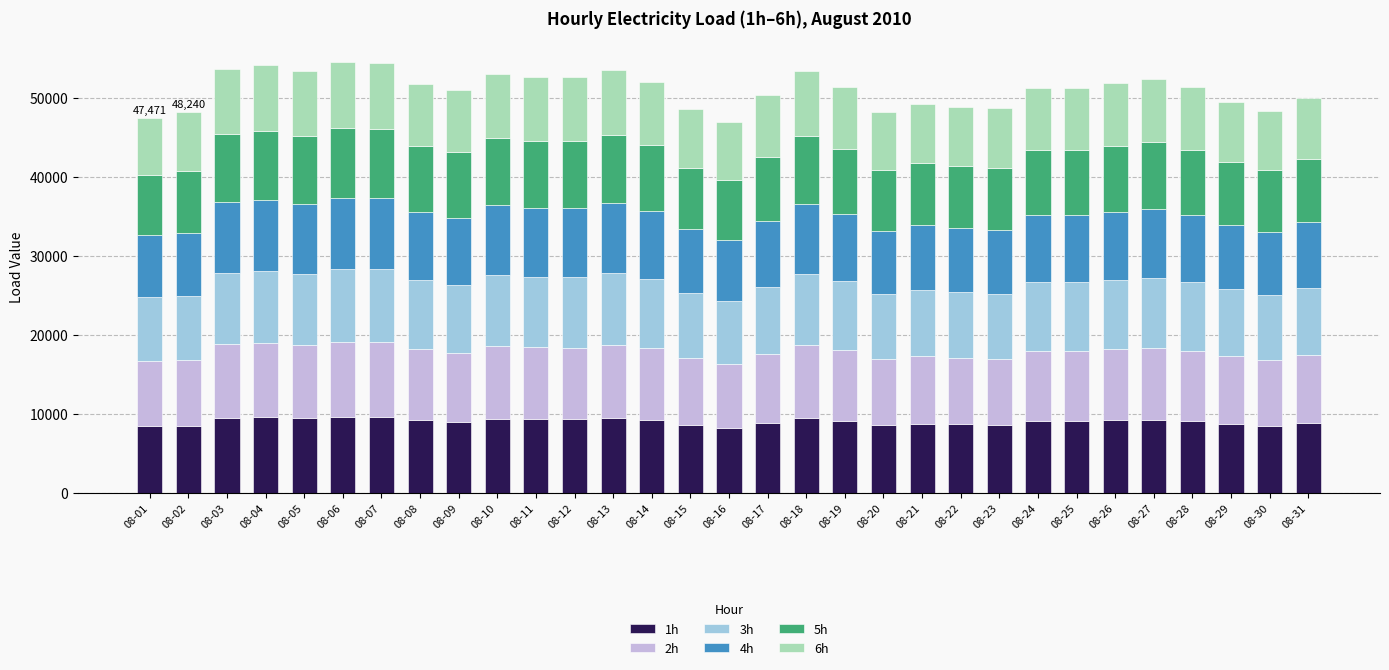

What is the difference between the maximum and minimum values in the 1h series?

1411.9